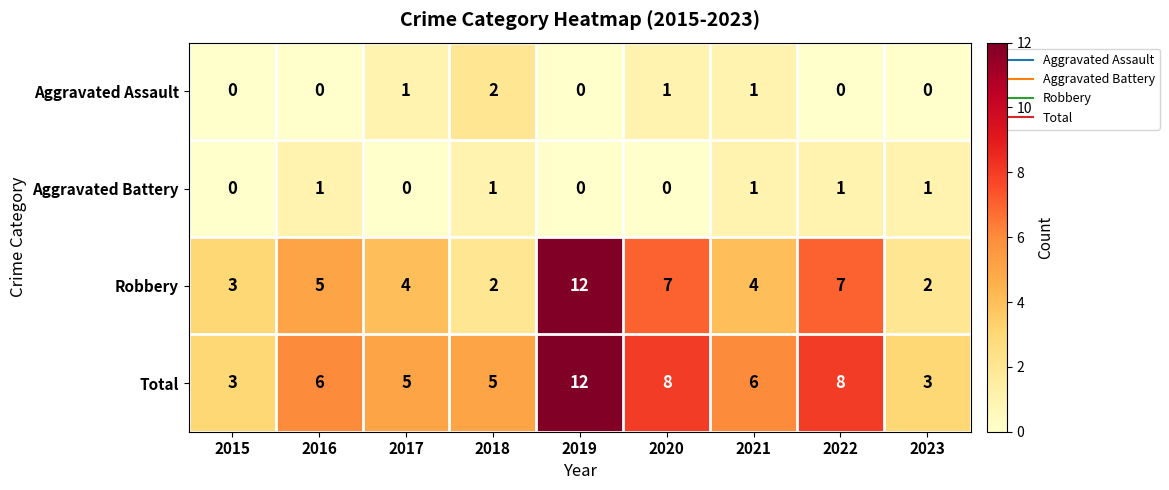

What is the total value across all series at 2015?

6